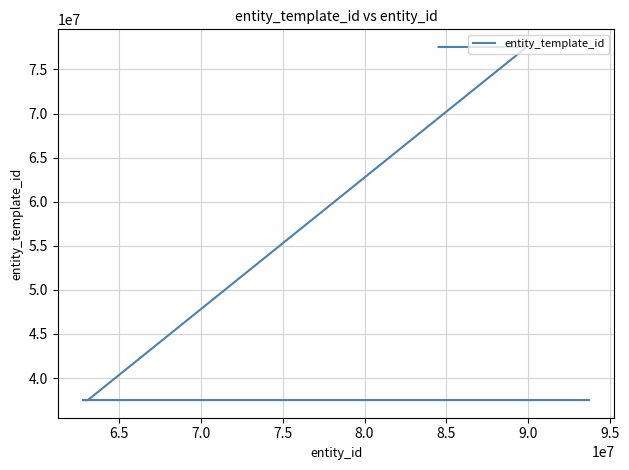

Is it true that the value at 8.0 is 21809458?

False